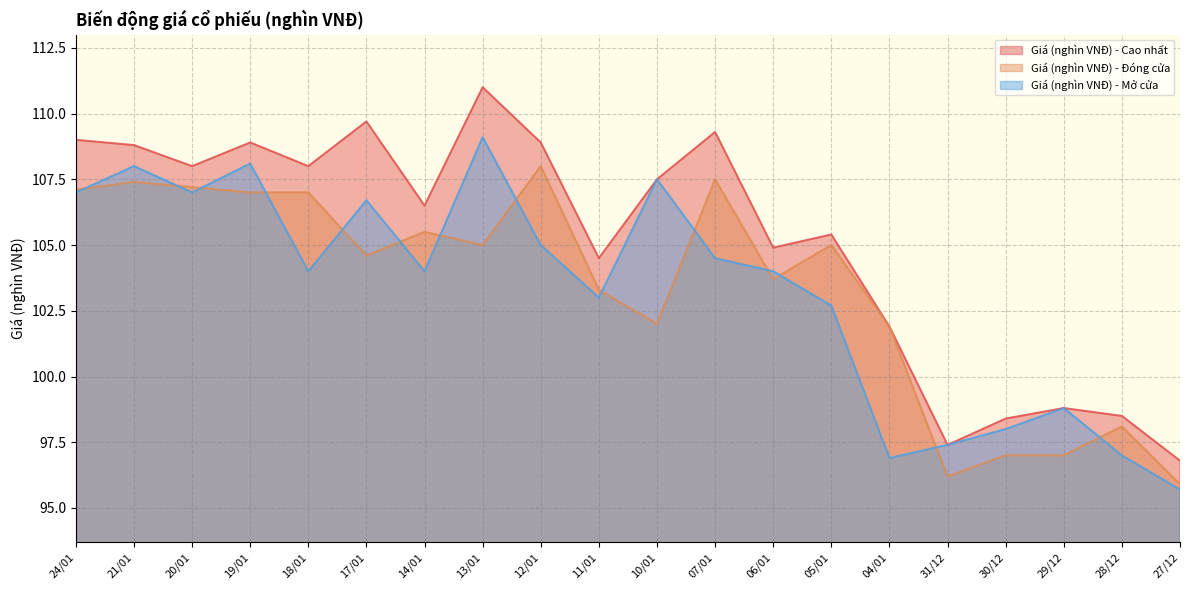

Is it true that Giá (nghìn VNĐ) - Mở cửa equals 154.9 at 18/01?

False